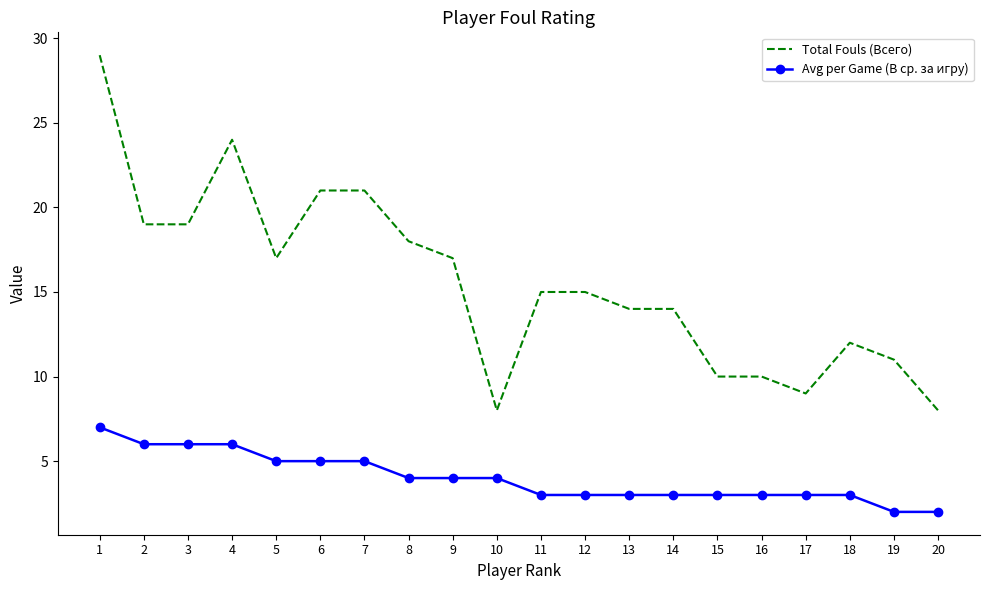

Where does the Avg per Game (В ср. за игру) series first go above 4?

1